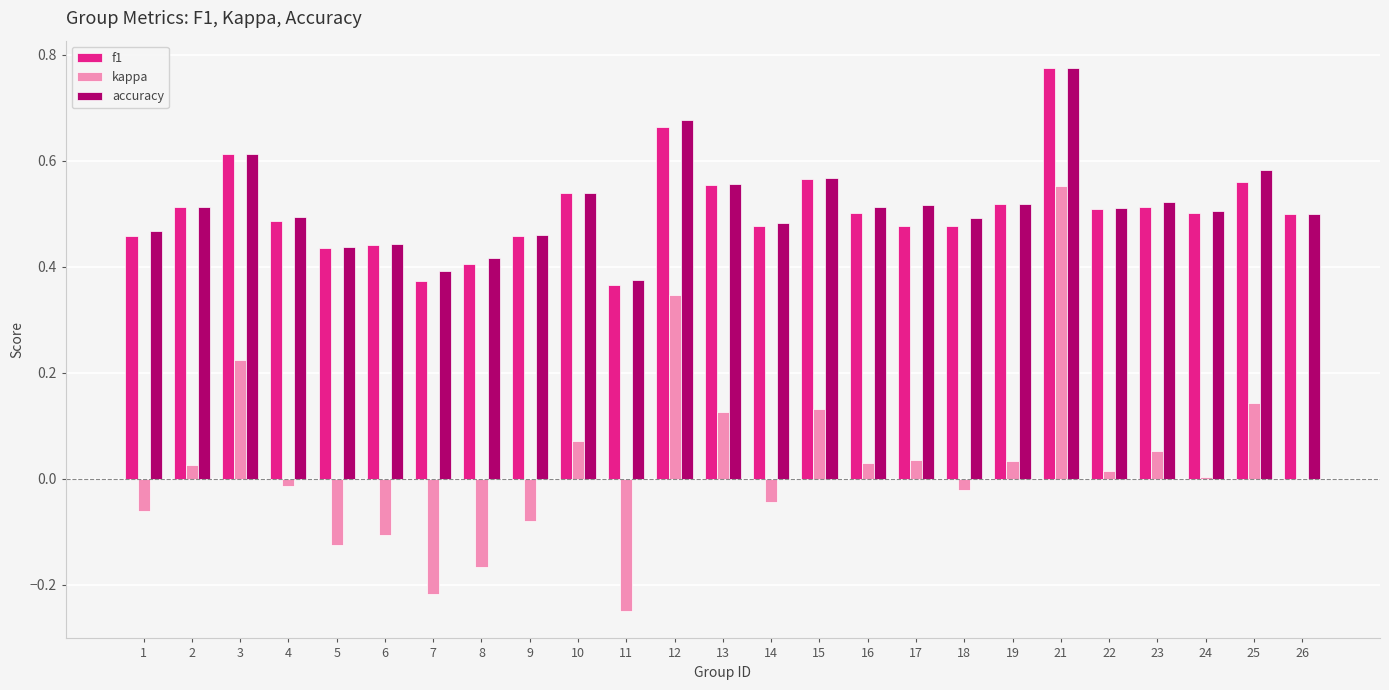

What is the sum of all accuracy values?

12.9